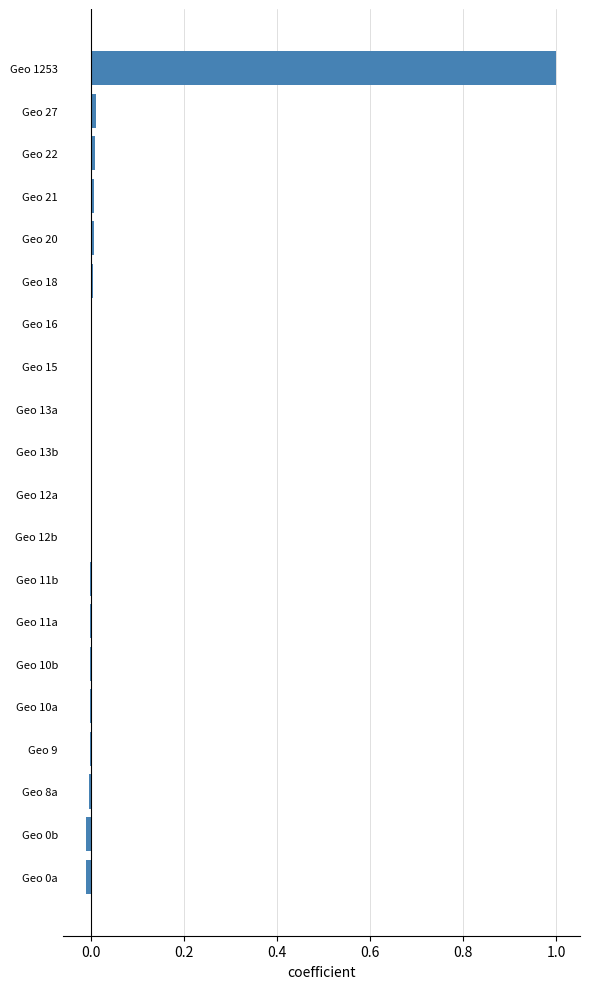

Count the number of categories in the chart.

20